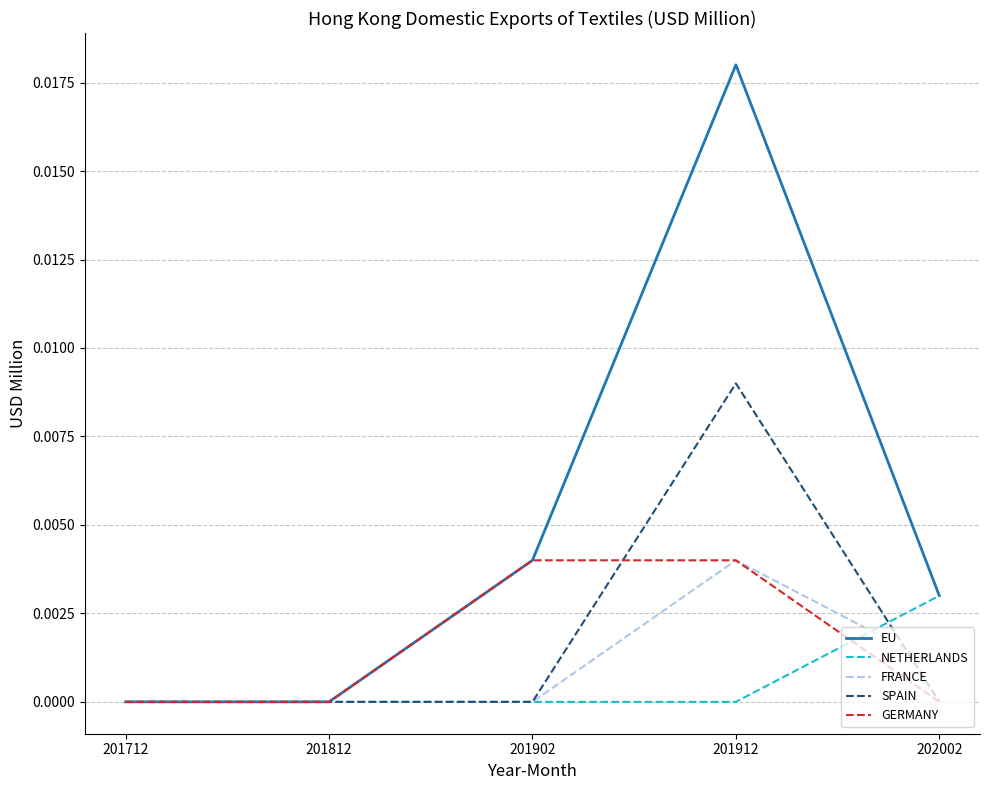

What are all the series names shown in the legend?

EU, NETHERLANDS, FRANCE, SPAIN, GERMANY